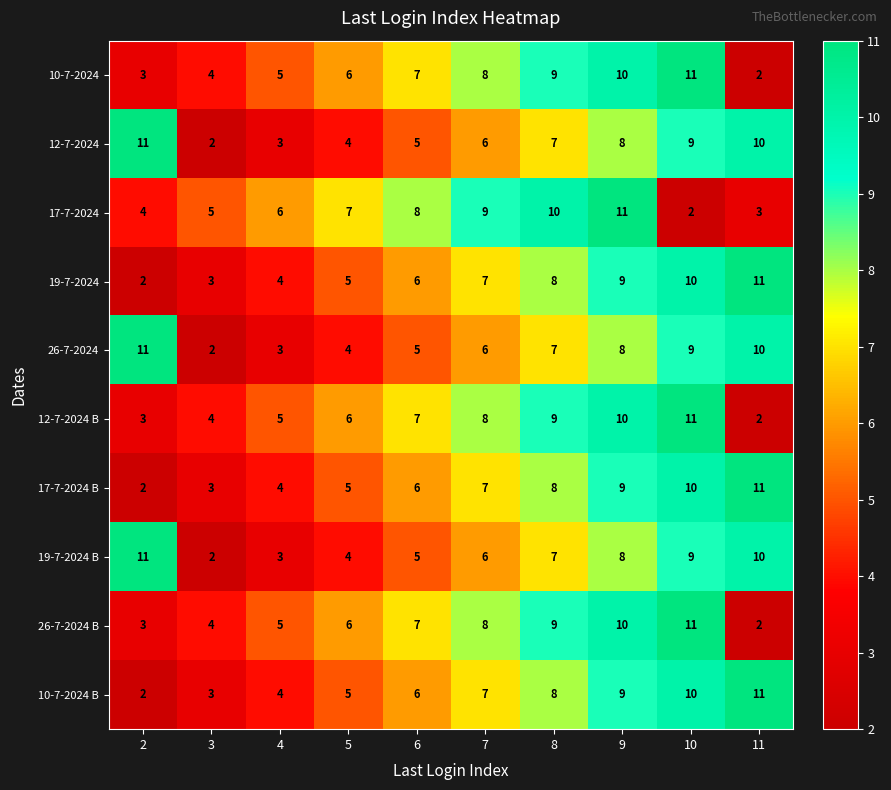

What is the maximum value shown in the chart?

11